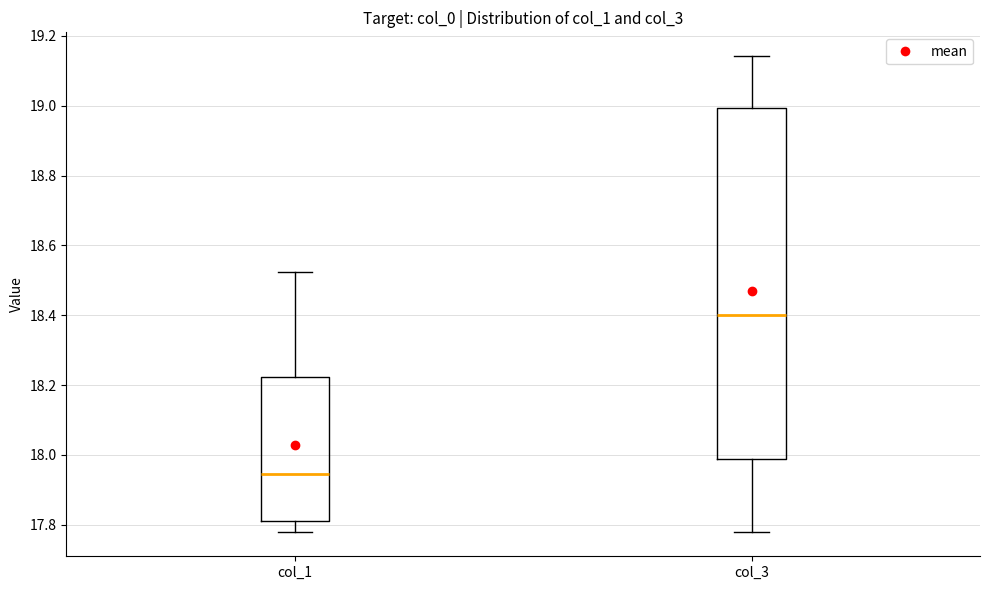

Which box has the lowest median line?

col_1